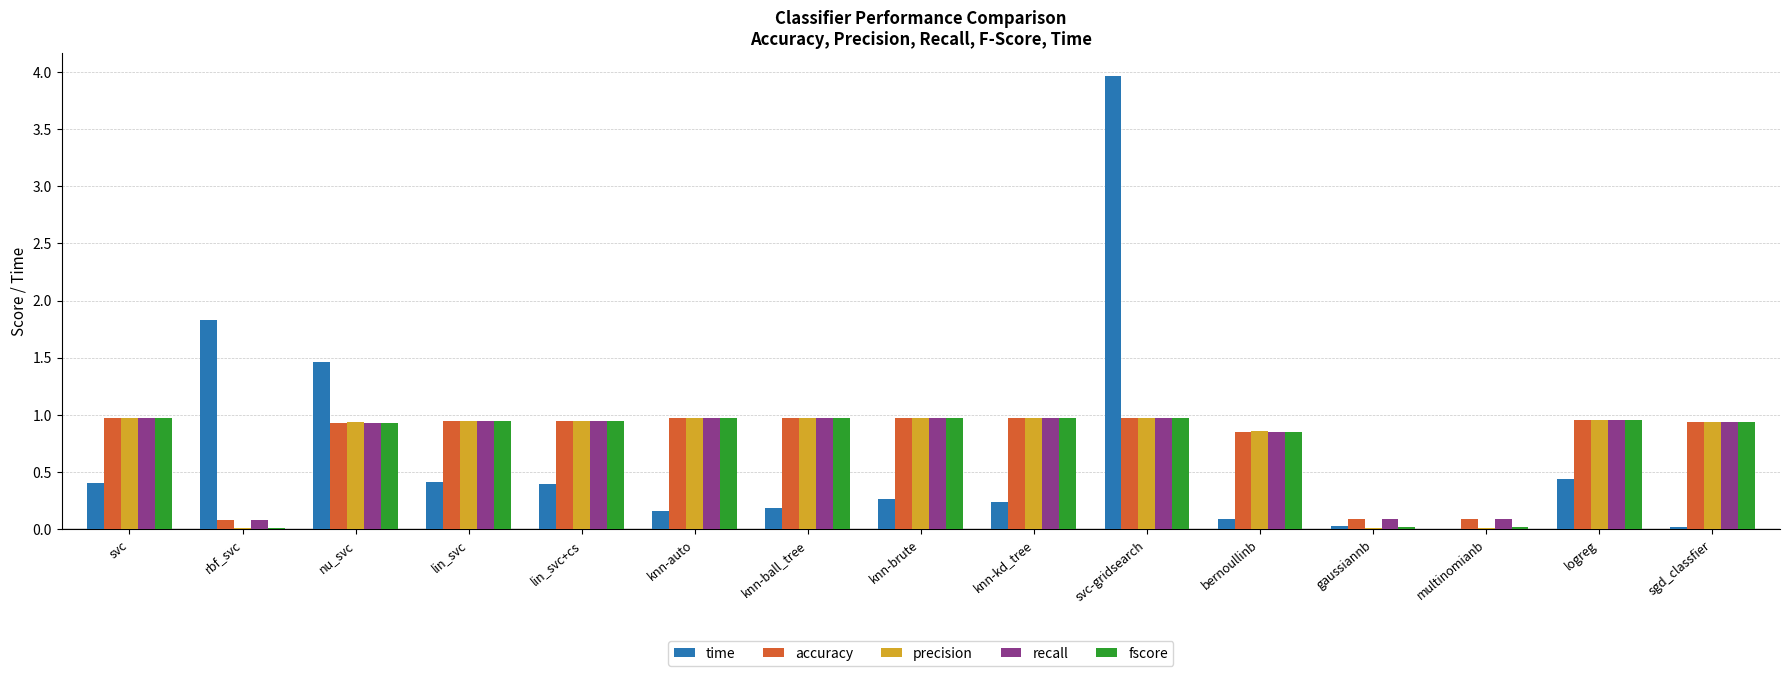

What is the sum of the recall values at sgd_classfier and bernoullinb?

1.8